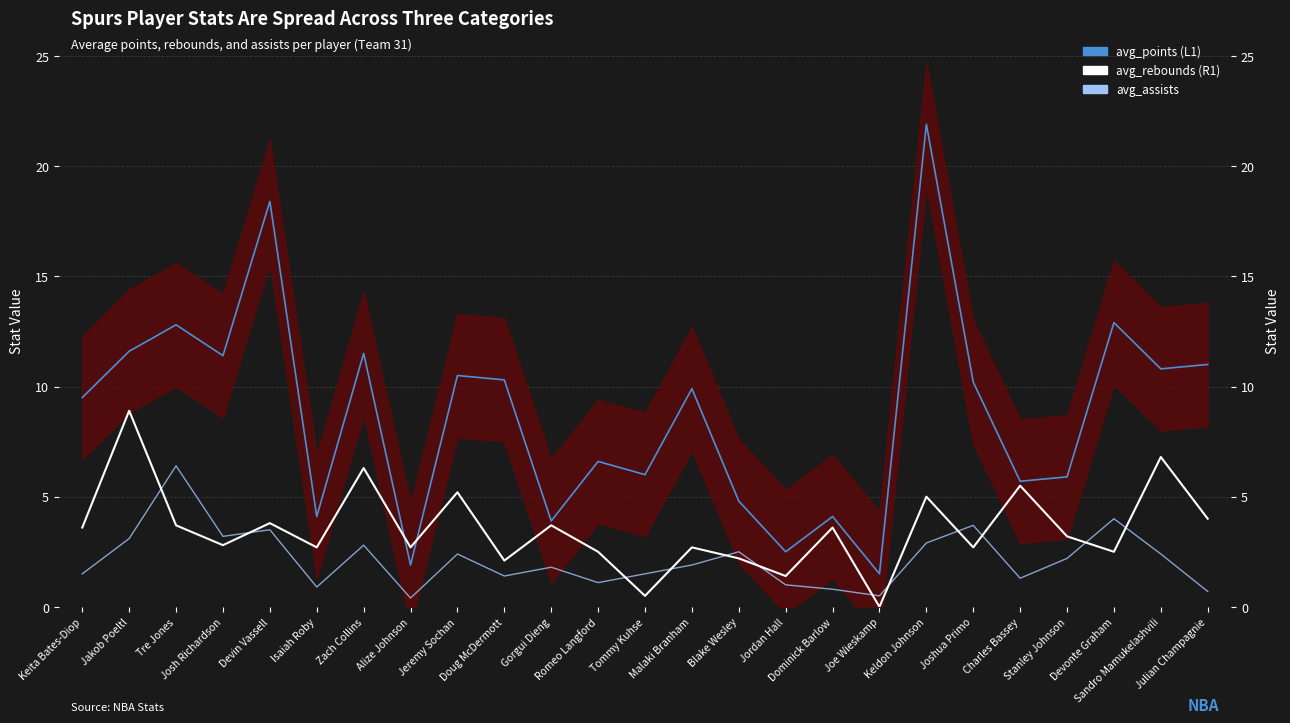

Reading left to right, extract all data points from this chart.

avg_points: Keita Bates-Diop=9.5	Jakob Poeltl=11.6	Tre Jones=12.8	Josh Richardson=11.4	Devin Vassell=18.4	Isaiah Roby=4.1	Zach Collins=11.5	Alize Johnson=1.9	Jeremy Sochan=10.5	Doug McDermott=10.3	Gorgui Dieng=3.9	Romeo Langford=6.6	Tommy Kuhse=6.0	Malaki Branham=9.9	Blake Wesley=4.8	Jordan Hall=2.5	Dominick Barlow=4.1	Joe Wieskamp=1.5	Keldon Johnson=21.9	Joshua Primo=10.2	Charles Bassey=5.7	Stanley Johnson=5.9	Devonte Graham=12.9	Sandro Mamukelashvili=10.8	Julian Champagnie=11.0
avg_rebounds: Keita Bates-Diop=3.6	Jakob Poeltl=8.9	Tre Jones=3.7	Josh Richardson=2.8	Devin Vassell=3.8	Isaiah Roby=2.7	Zach Collins=6.3	Alize Johnson=2.7	Jeremy Sochan=5.2	Doug McDermott=2.1	Gorgui Dieng=3.7	Romeo Langford=2.5	Tommy Kuhse=0.5	Malaki Branham=2.7	Blake Wesley=2.2	Jordan Hall=1.4	Dominick Barlow=3.6	Joe Wieskamp=0.0	Keldon Johnson=5.0	Joshua Primo=2.7	Charles Bassey=5.5	Stanley Johnson=3.2	Devonte Graham=2.5	Sandro Mamukelashvili=6.8	Julian Champagnie=4.0
avg_assists: Keita Bates-Diop=1.5	Jakob Poeltl=3.1	Tre Jones=6.4	Josh Richardson=3.2	Devin Vassell=3.5	Isaiah Roby=0.9	Zach Collins=2.8	Alize Johnson=0.4	Jeremy Sochan=2.4	Doug McDermott=1.4	Gorgui Dieng=1.8	Romeo Langford=1.1	Tommy Kuhse=1.5	Malaki Branham=1.9	Blake Wesley=2.5	Jordan Hall=1.0	Dominick Barlow=0.8	Joe Wieskamp=0.5	Keldon Johnson=2.9	Joshua Primo=3.7	Charles Bassey=1.3	Stanley Johnson=2.2	Devonte Graham=4.0	Sandro Mamukelashvili=2.4	Julian Champagnie=0.7